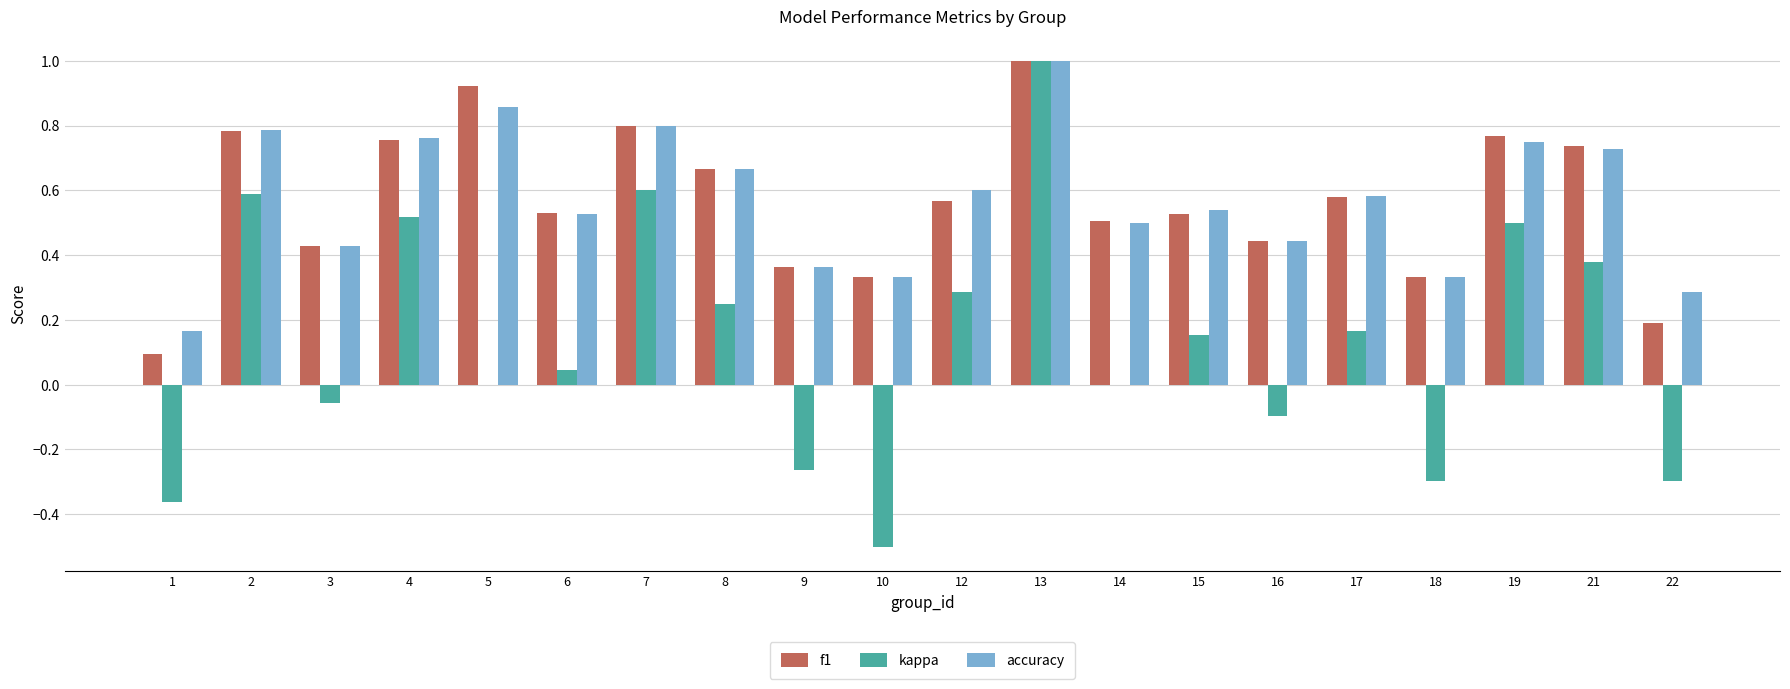

Which series has the largest range (max minus min)?

kappa